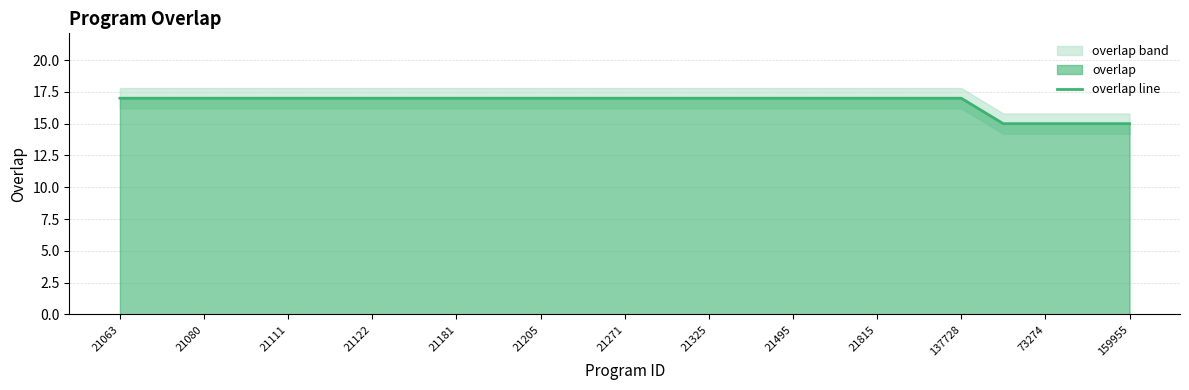

True or false: overlap line has a value of 11 at 21495.

False